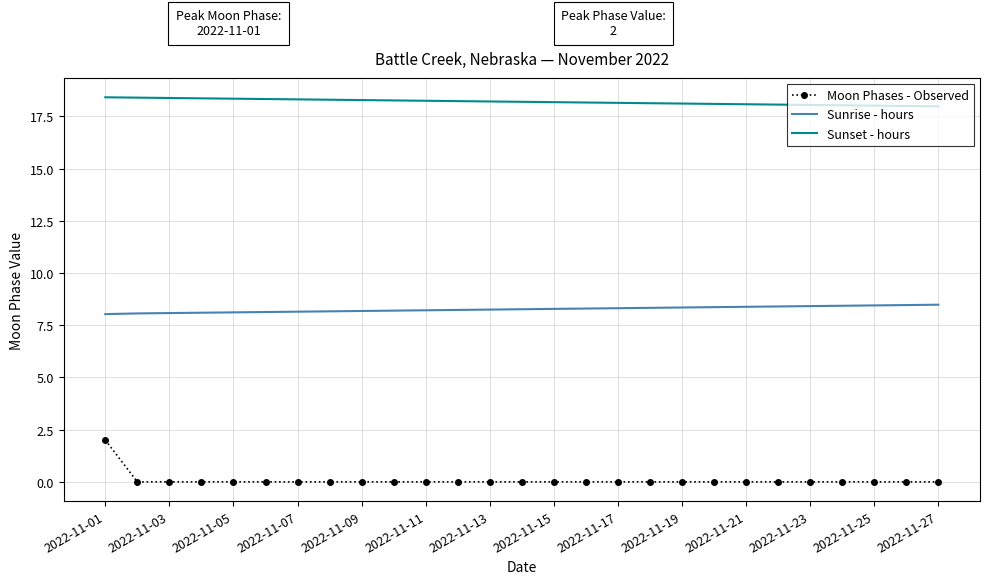

Rank the series by their maximum value, from lowest to highest.

Moon Phases - Observed, Sunrise - hours, Sunset - hours